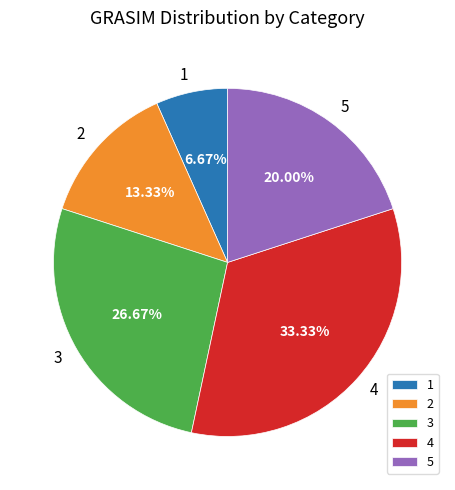

To the nearest percent, what is the average slice percentage?

20%